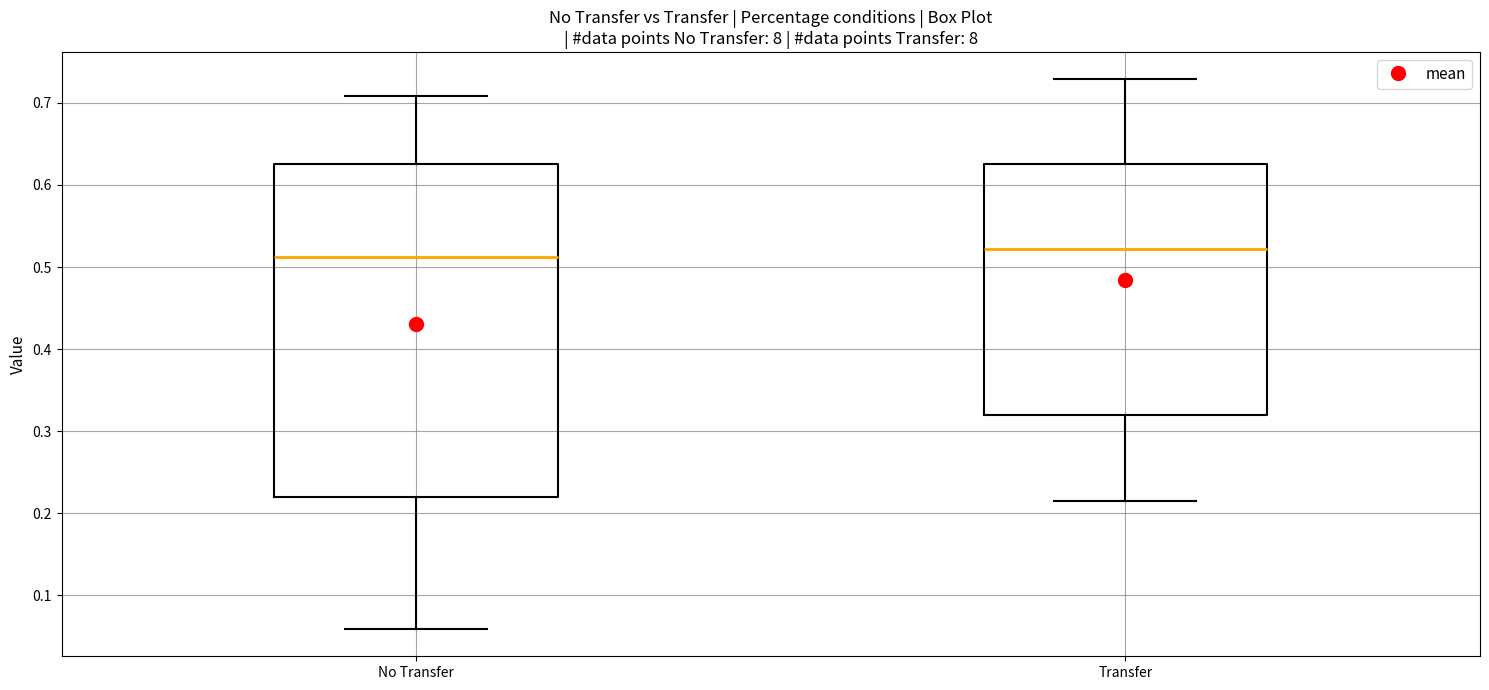

Reading left to right, transcribe this box plot: for each box, give where its median line is, the range the box spans, and where its two whiskers end, as read against the y-axis. The values are not printed on the chart, so give them approximately, as read against the axis.

No Transfer: median 0.51, box 0.22 to 0.63, whiskers 0.06 to 0.71
Transfer: median 0.52, box 0.32 to 0.63, whiskers 0.21 to 0.73